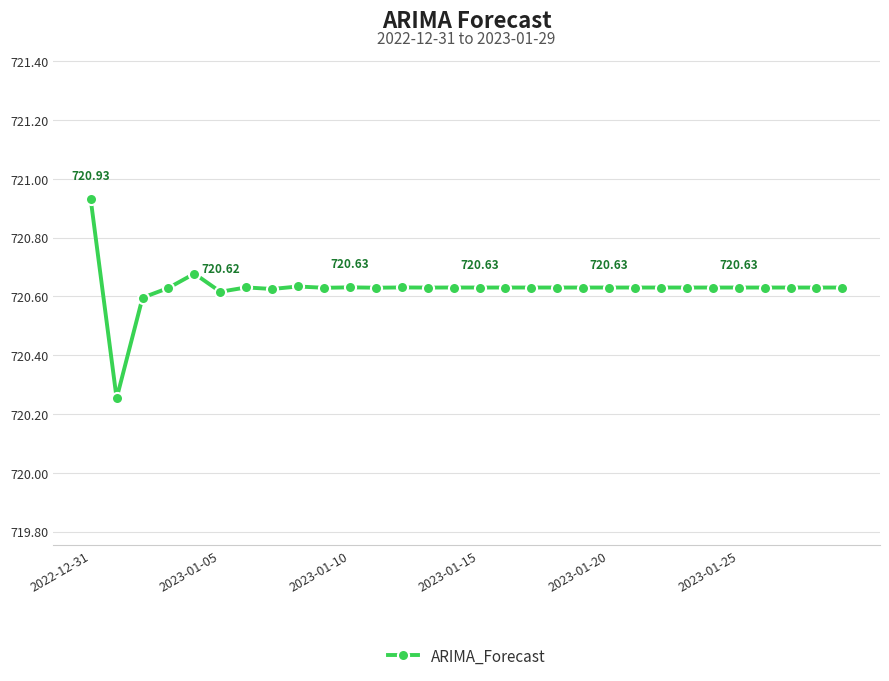

What is the sum of all values?

21618.8